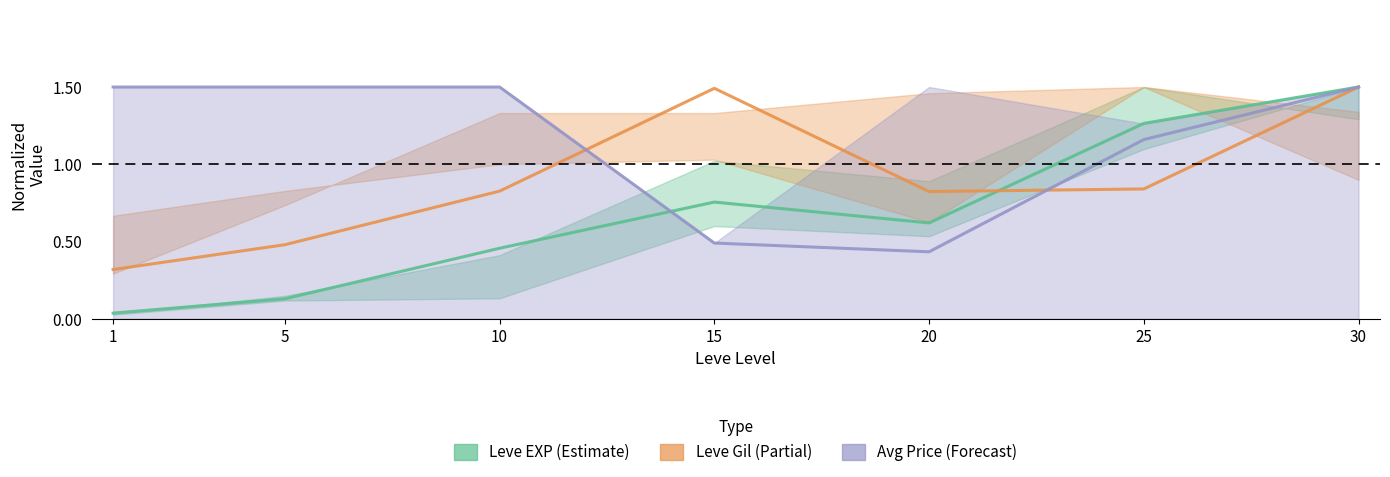

What is the minimum value for Leve Gil (Partial)?

0.3